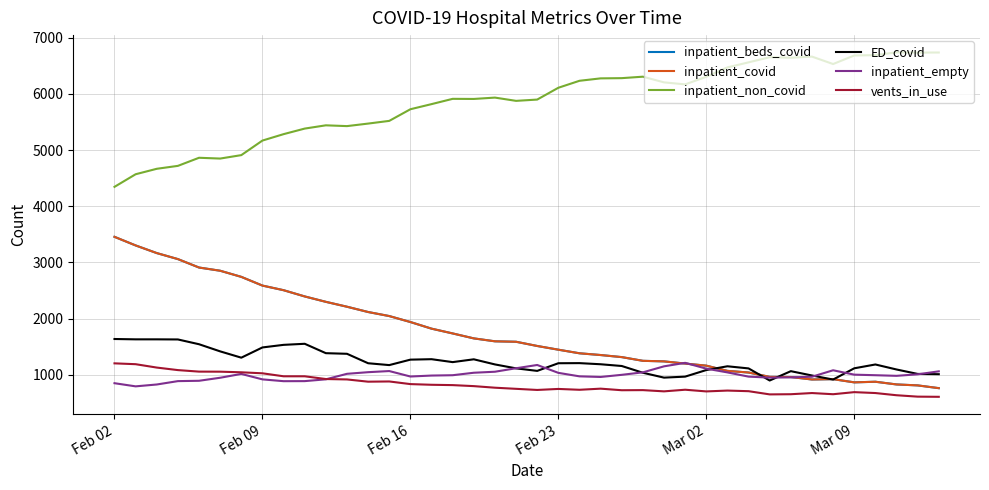

Does the chart display data point markers on the line(s)?

No